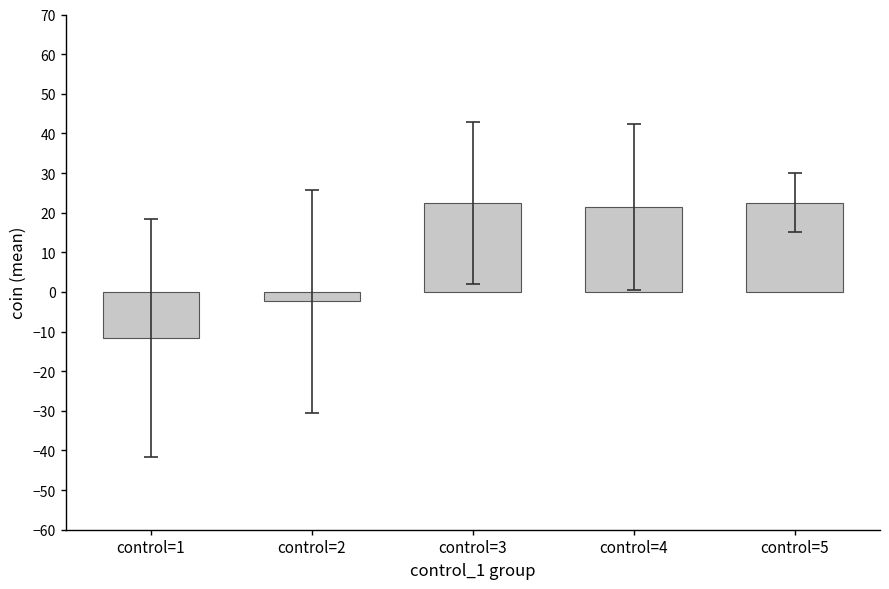

The chart shows a value of 21.4 at control=4. True or false?

True